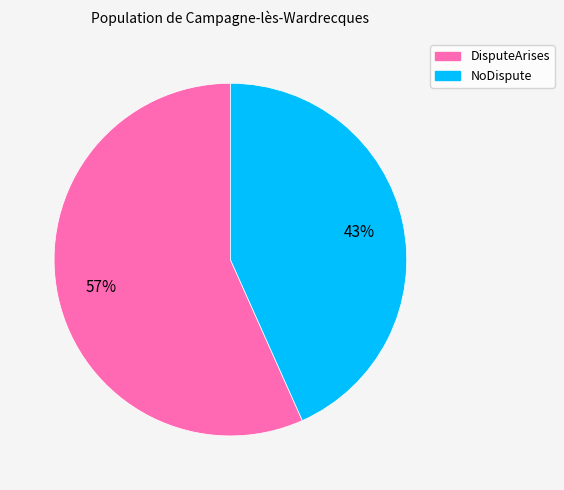

Is the sum of NoDispute and DisputeArises greater than half?

Yes